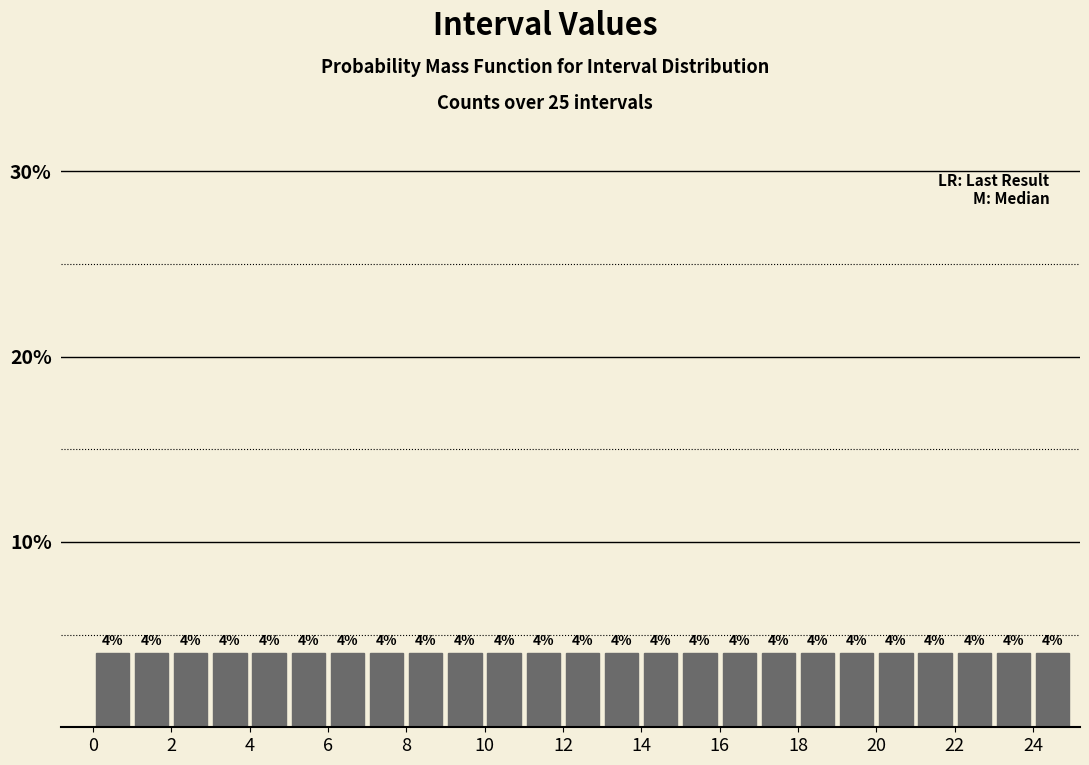

Reading left to right, transcribe this chart: for each bar, give the range it covers on the x-axis and its height.

0 to 1: 4
1 to 2: 4
2 to 3: 4
3 to 4: 4
4 to 5: 4
5 to 6: 4
6 to 7: 4
7 to 8: 4
8 to 9: 4
9 to 10: 4
10 to 11: 4
11 to 12: 4
12 to 13: 4
13 to 14: 4
14 to 15: 4
15 to 16: 4
16 to 17: 4
17 to 18: 4
18 to 19: 4
19 to 20: 4
20 to 21: 4
21 to 22: 4
22 to 23: 4
23 to 24: 4
24 to 25: 4